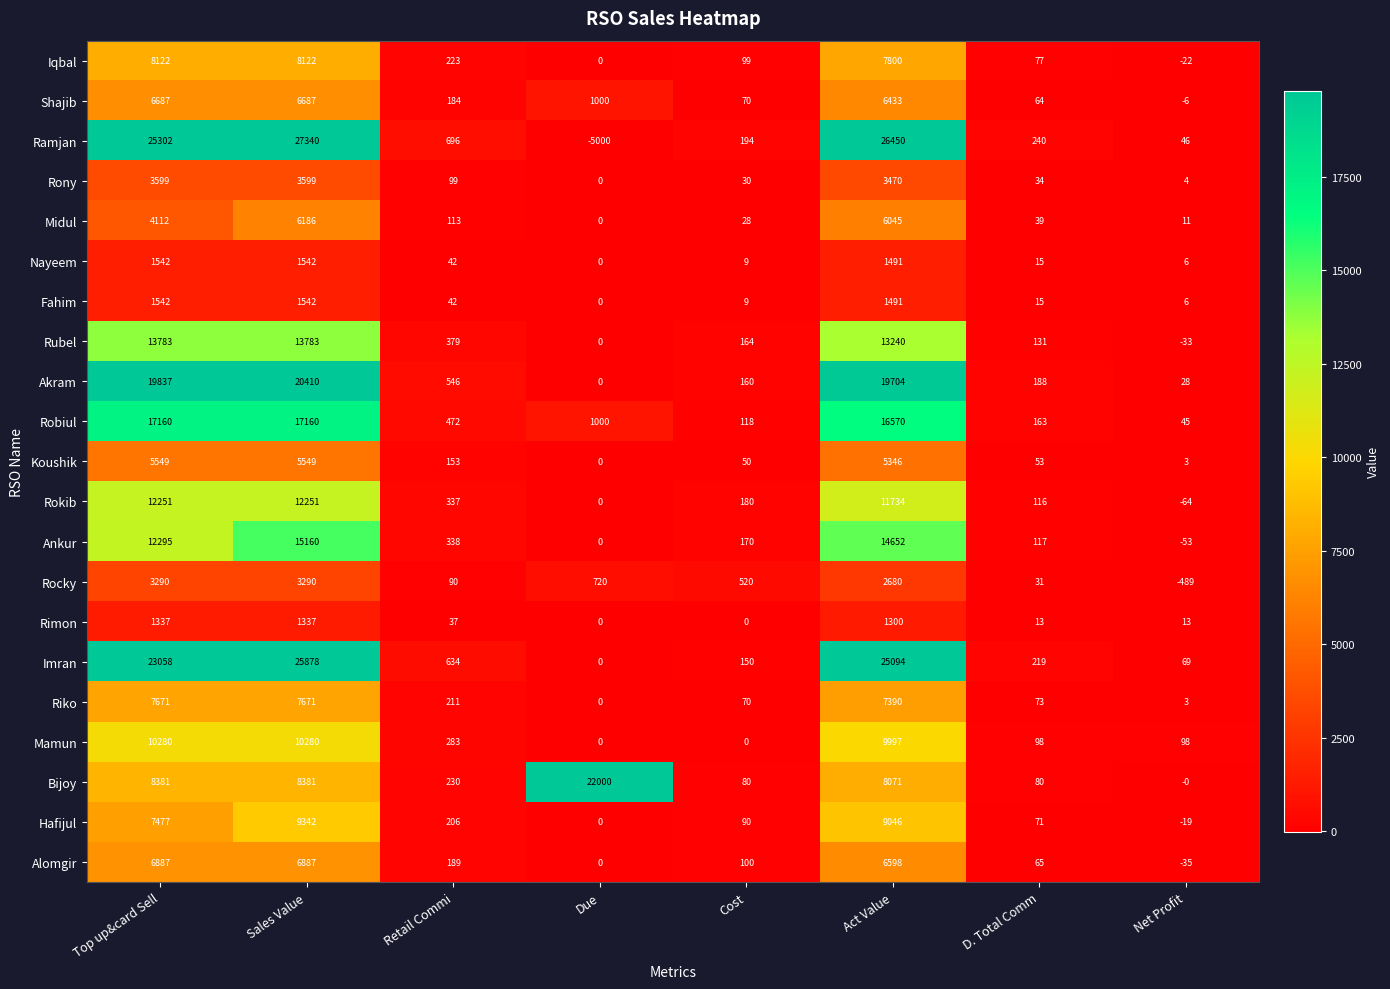

What is the sum of all Rimon values?

4037